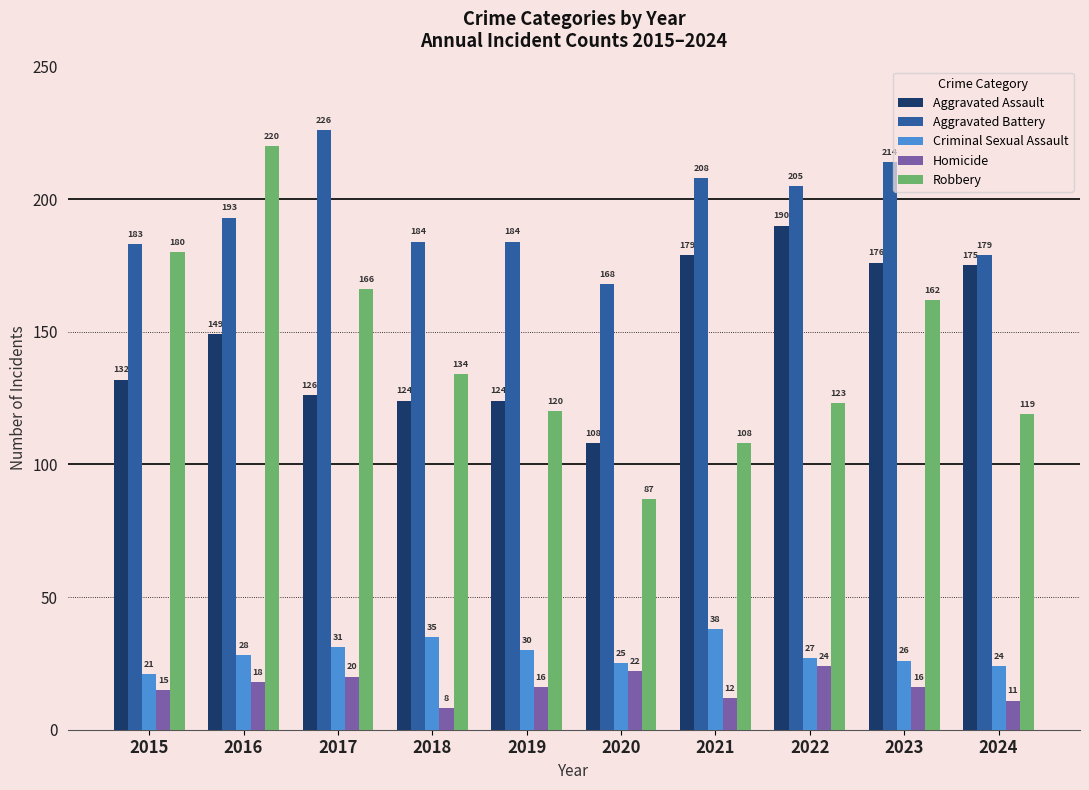

How many bars are there in each group?

5